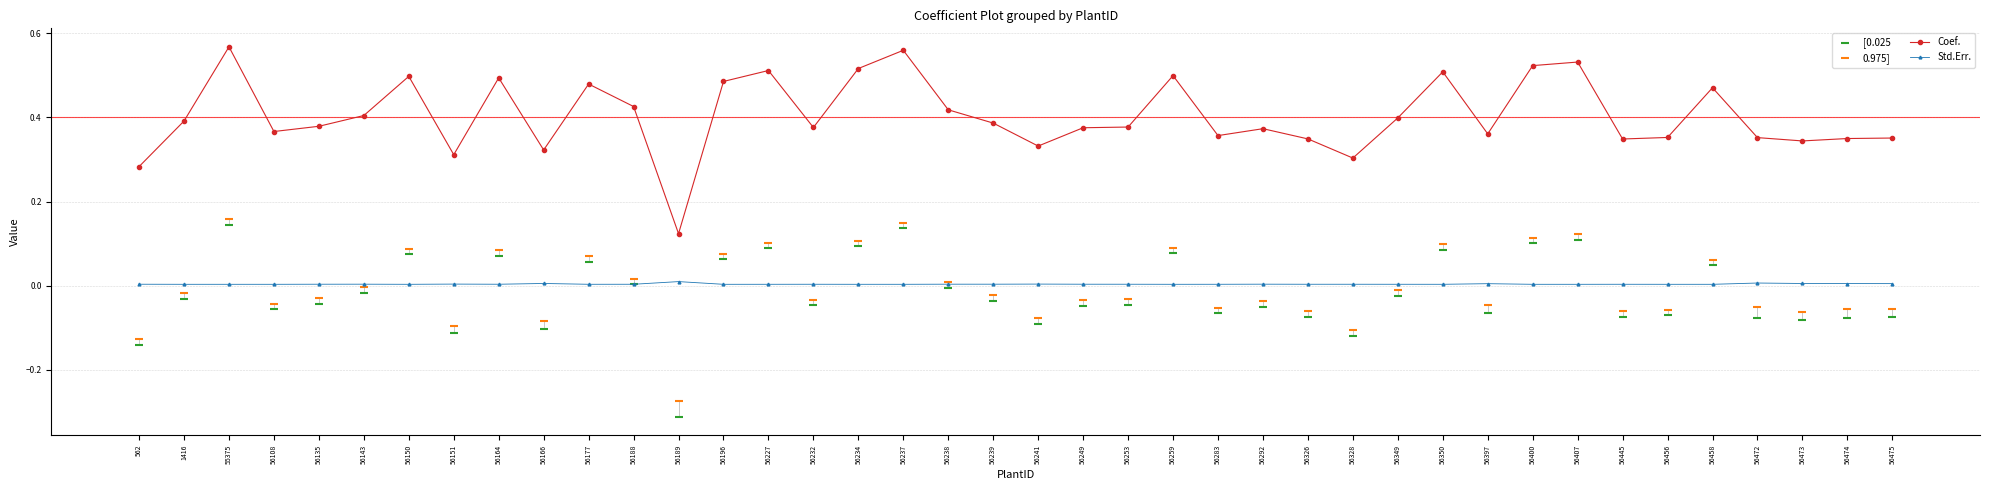

At how many categories does at least one series exceed 0?

40